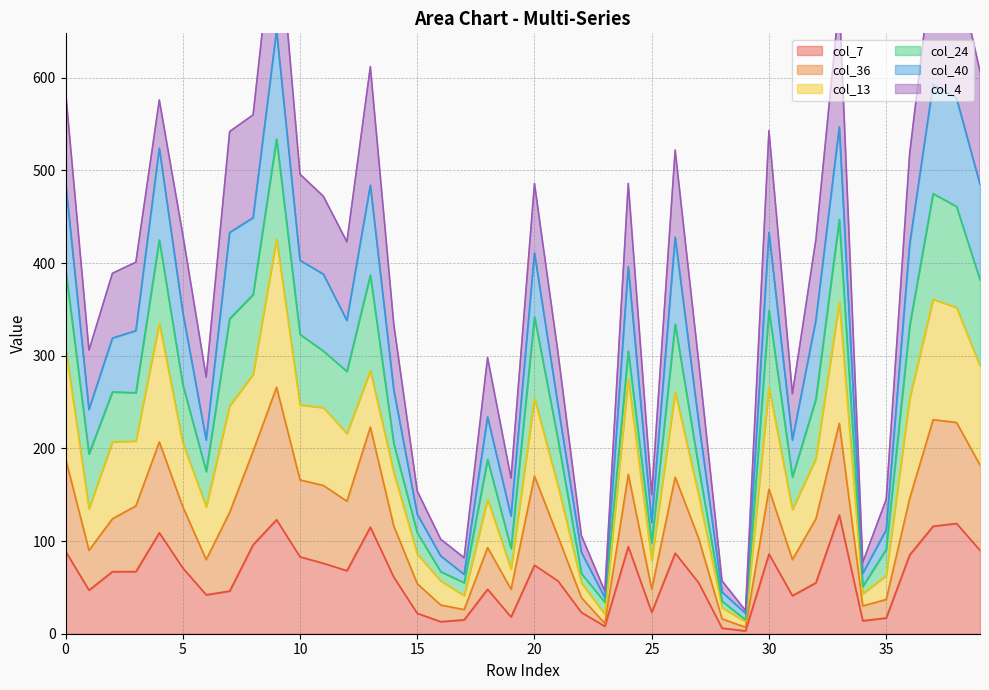

How many categories are shown in the chart?

40